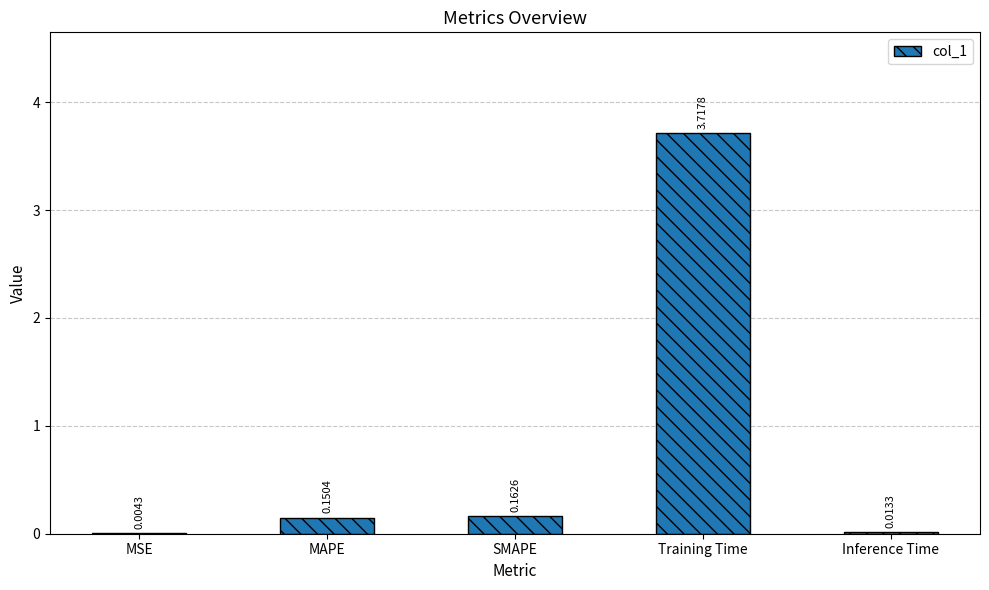

Which label corresponds to the largest value in the chart?

Training Time